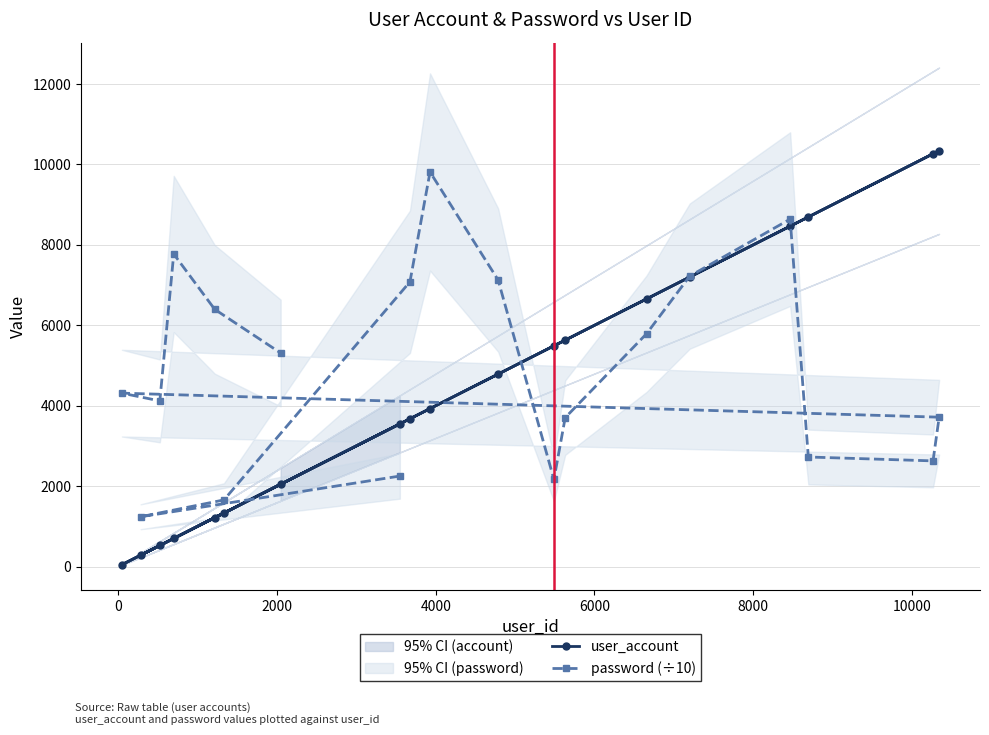

What is the value of the user_account point at the 1st from the left?

46.0